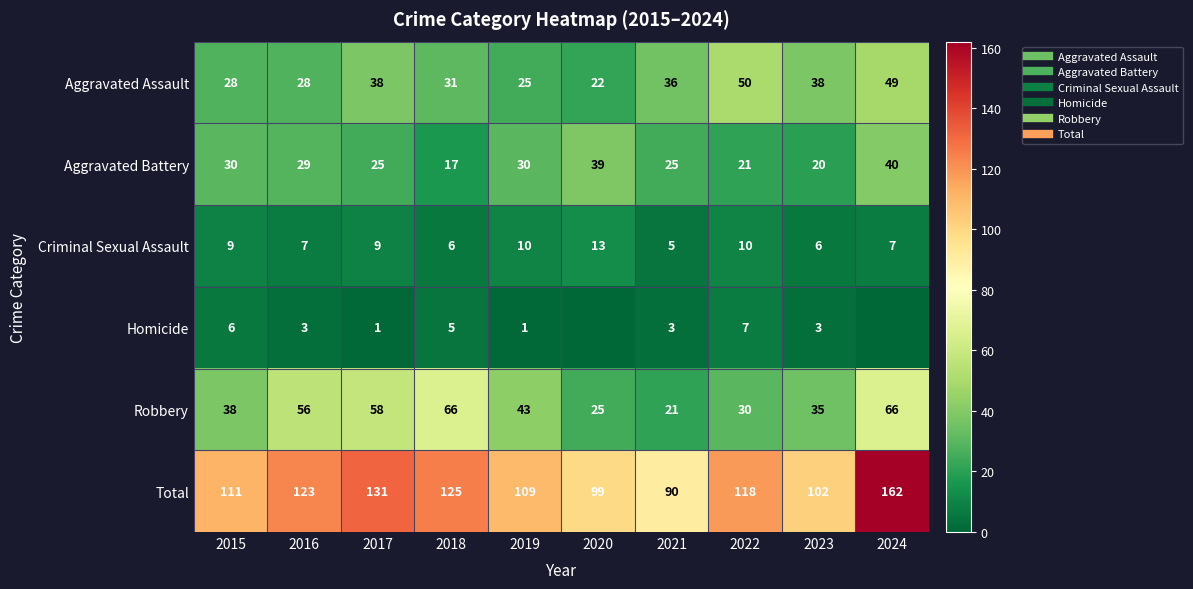

Which series has the widest spread of values?

Total